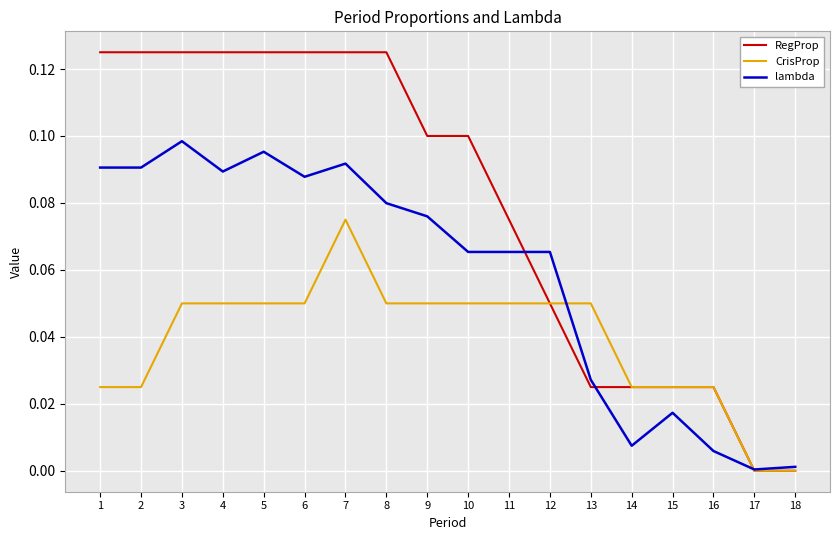

What are all the series names shown in the legend?

RegProp, CrisProp, lambda